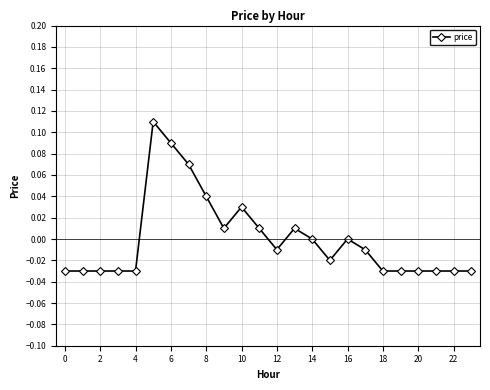

True or false: the data has more than 0 interior local peaks.

True